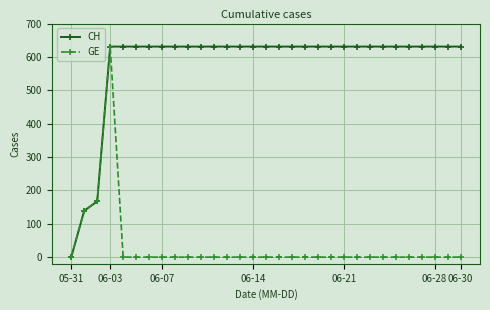

How many values in CH are above zero?

30